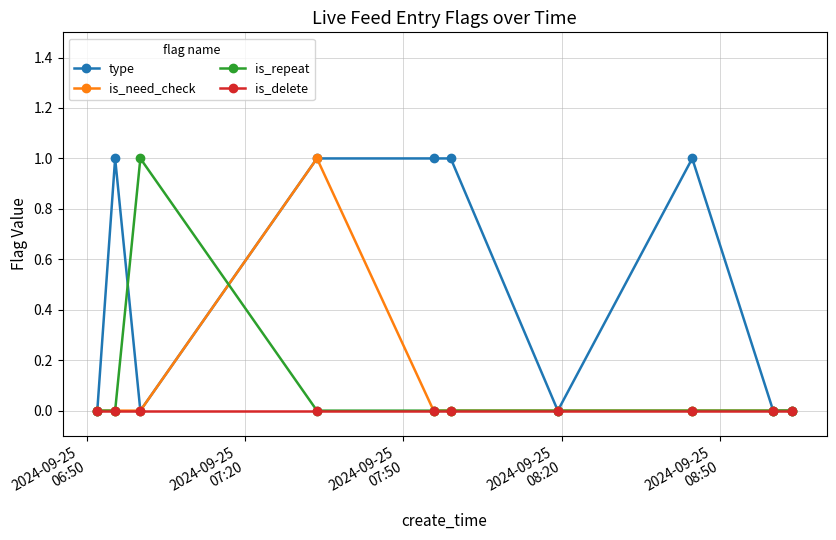

Which series has the largest total across all categories?

type